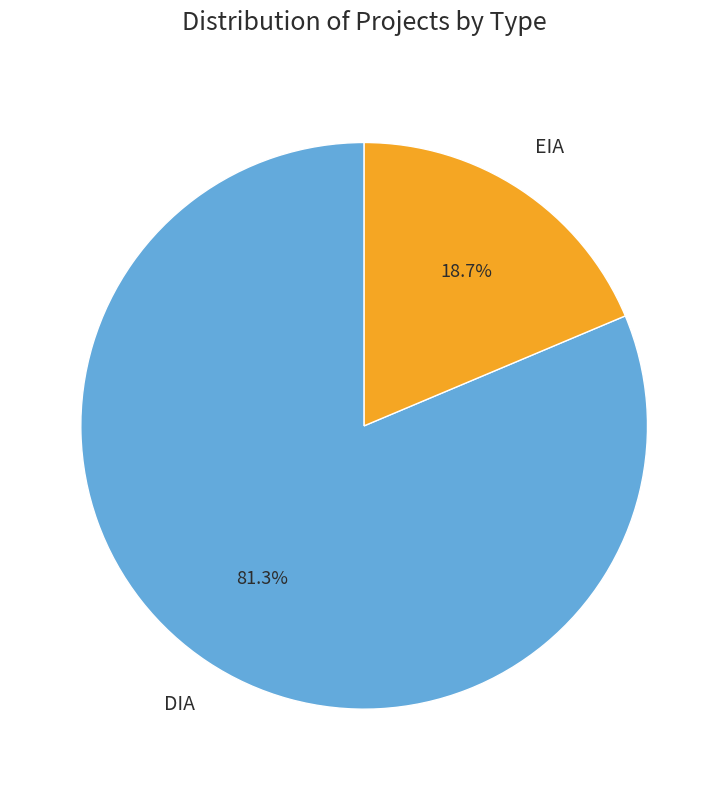

What percentage is the EIA slice, to the nearest percent?

19%